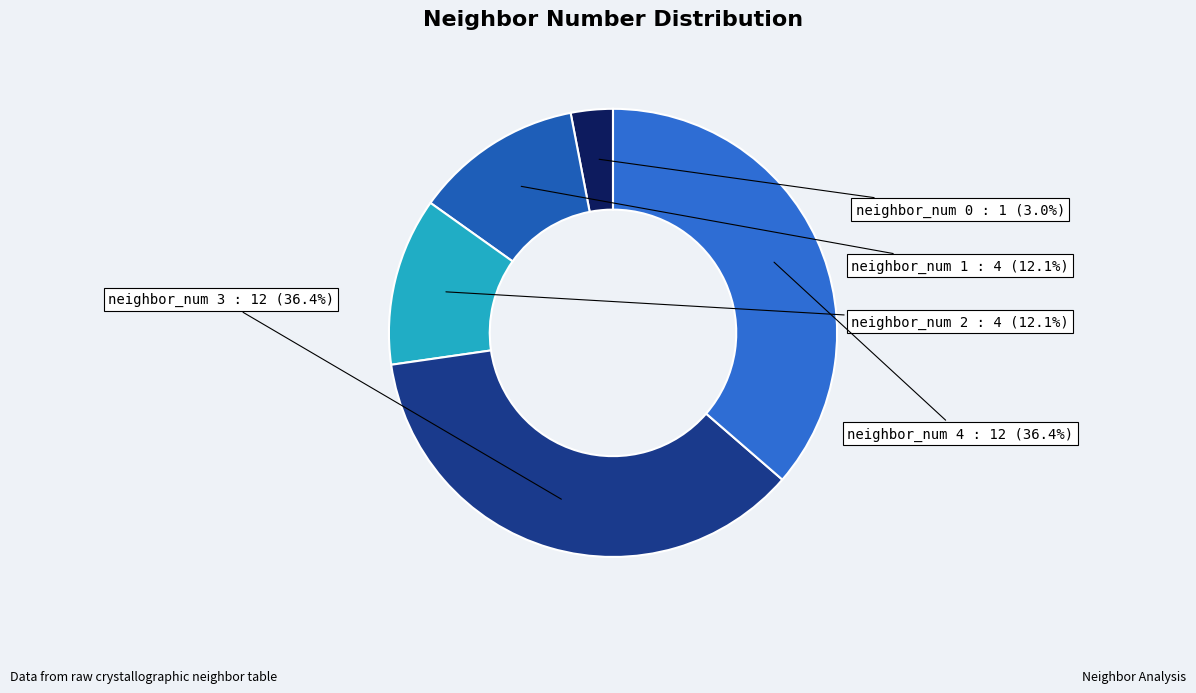

Between neighbor_num 3 and neighbor_num 1, which is larger?

neighbor_num 3